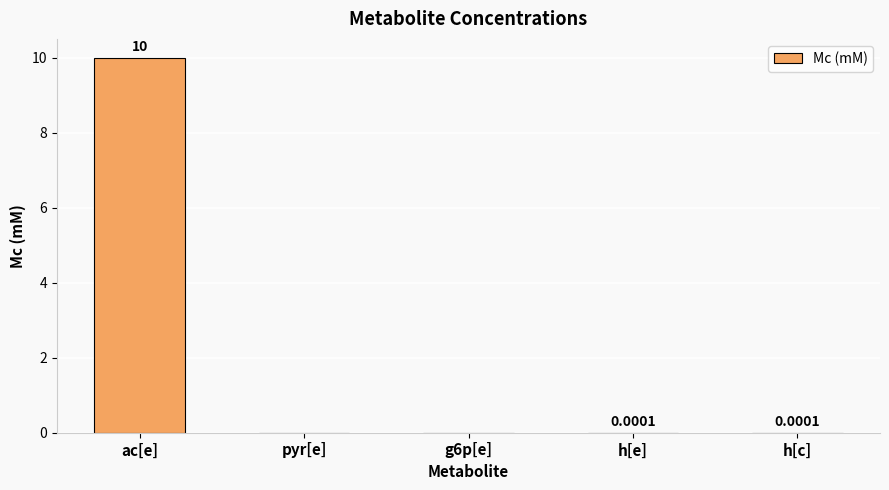

Which category has the highest value across all series?

ac[e]